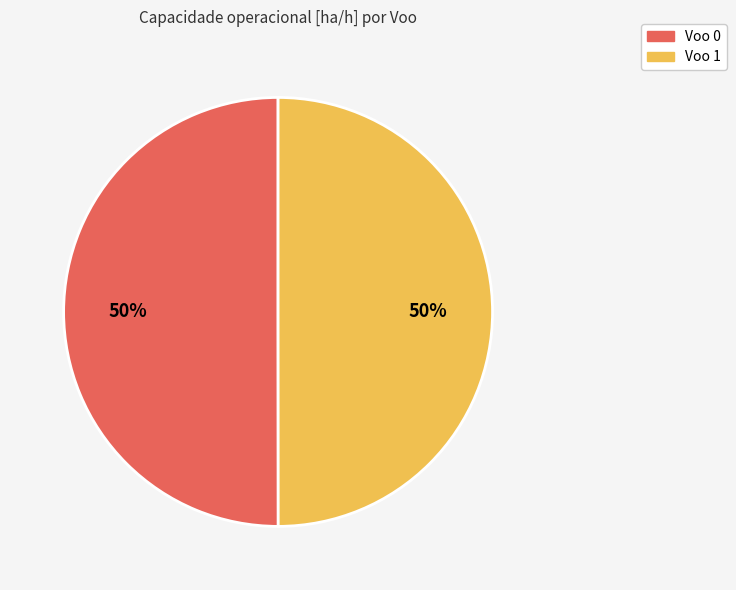

What is the ratio of the value at Voo 0 to the value at Voo 1?

1.0